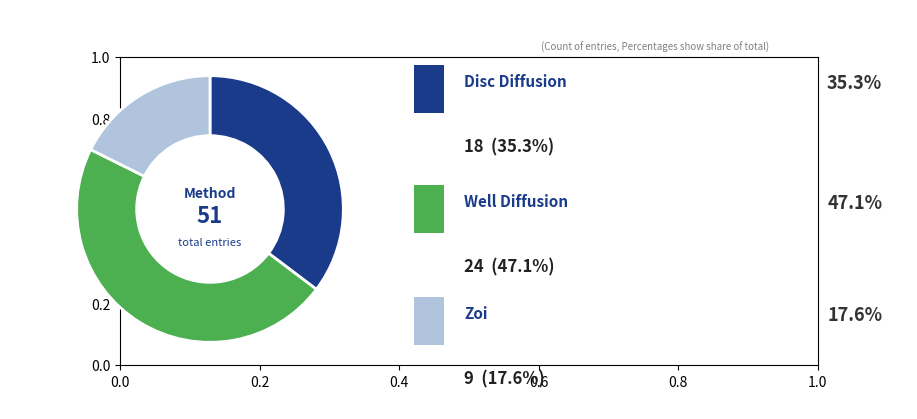

Does any single category account for the majority?

No